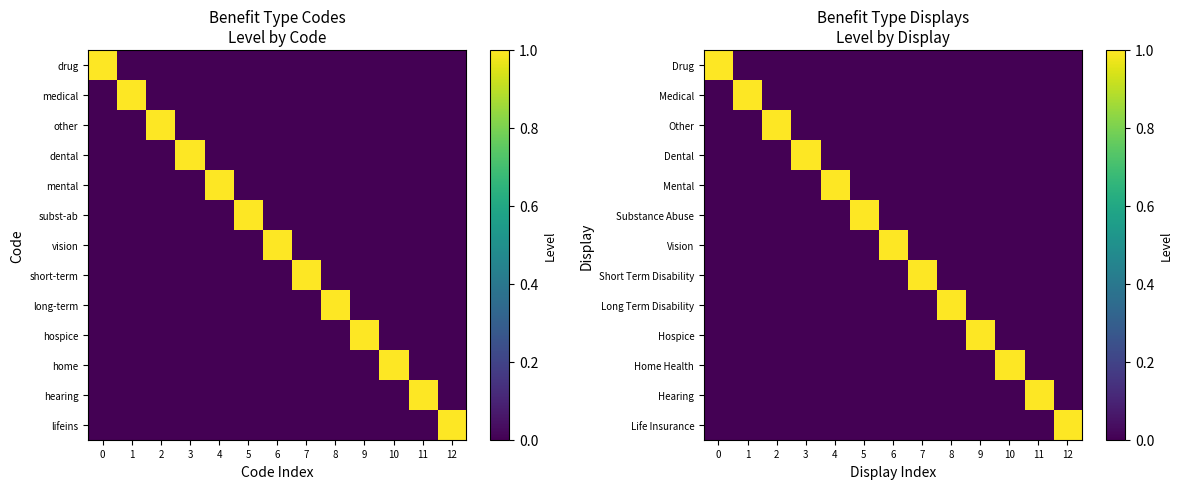

What is the difference between the highest and lowest values at 1?

1